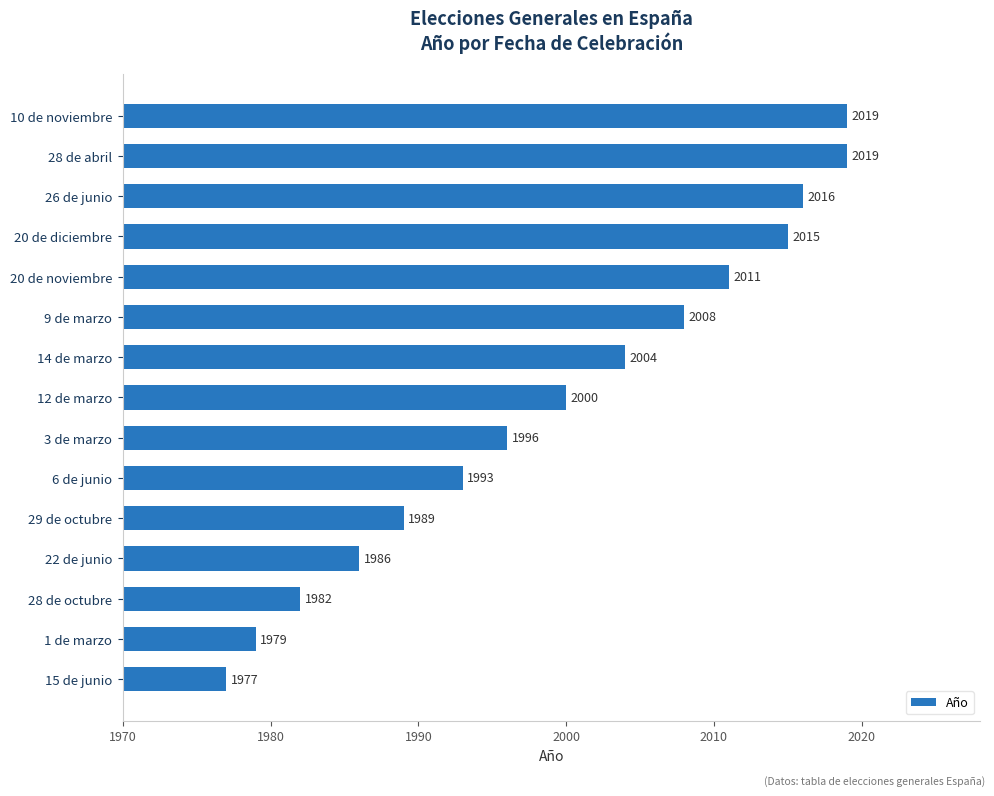

What is the sum of all values?

29994